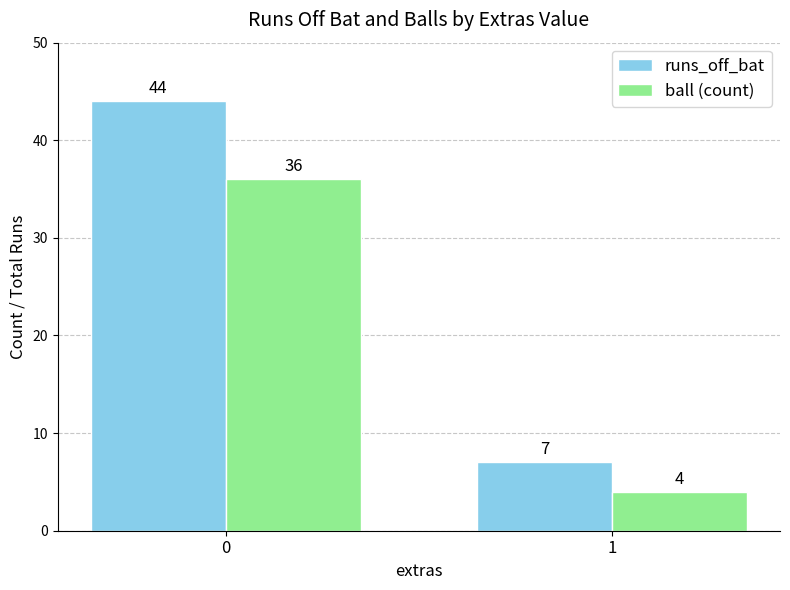

Between 0 and 1, which series saw the biggest shift?

runs_off_bat